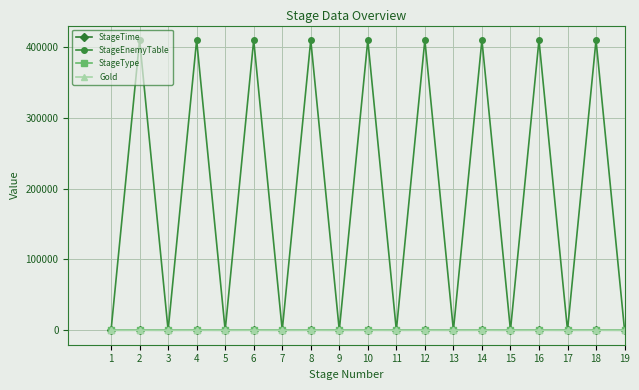

Where is the first local maximum for StageEnemyTable?

2